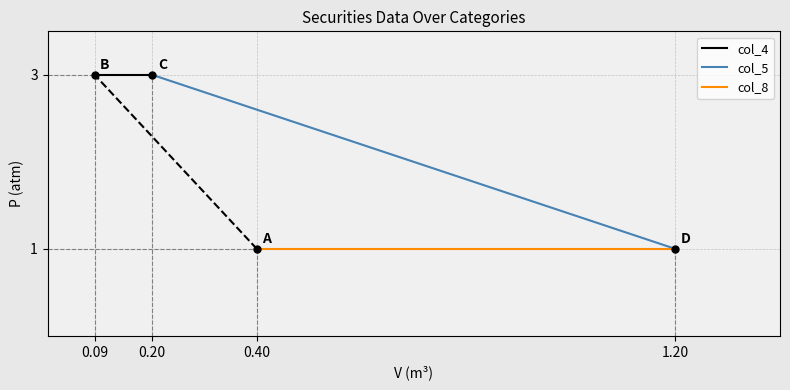

What is the maximum value shown in the chart?

3